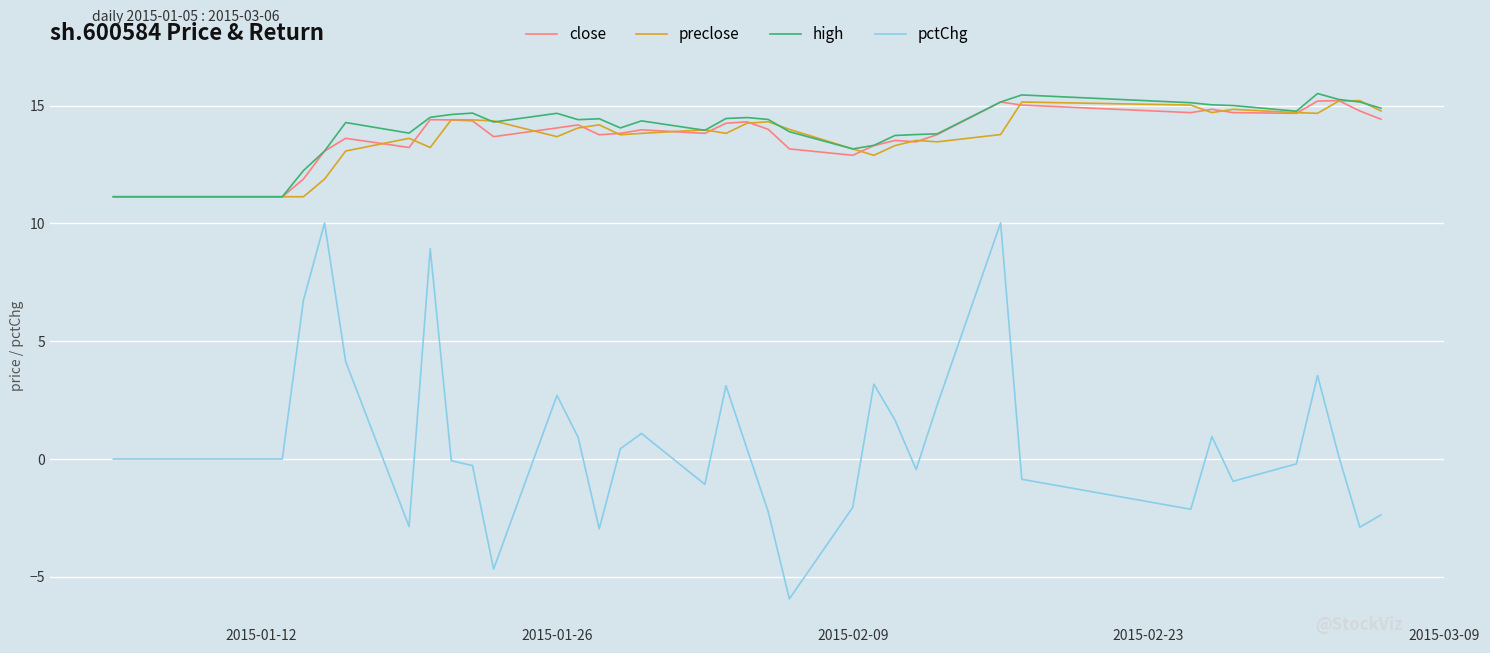

What is the maximum value for preclose?

15.2